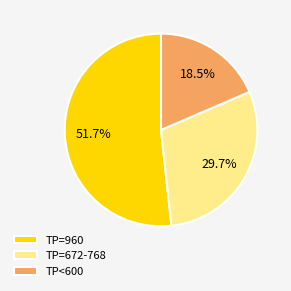

Is there any slice that represents more than half of the pie?

Yes